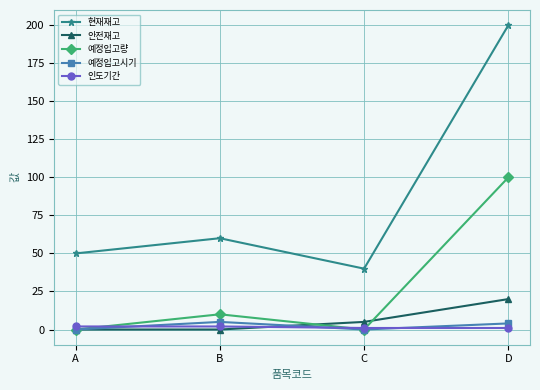

What is the spread (max minus min) of values at A?

50